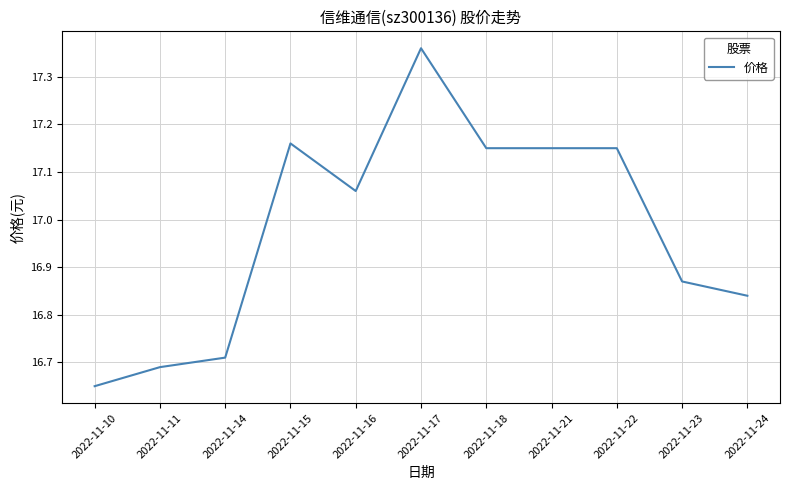

What is the change in value from 2022-11-15 to 2022-11-16?

-0.1